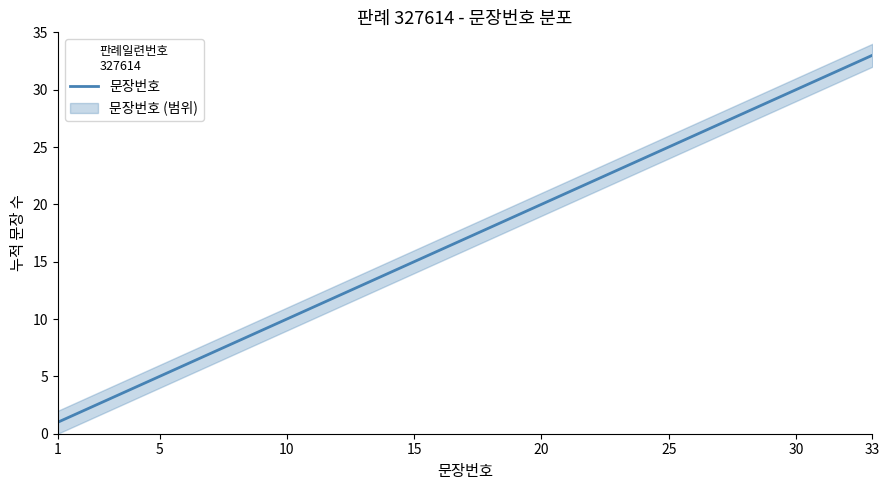

Is it true that 문장번호 equals 25 at 25?

True